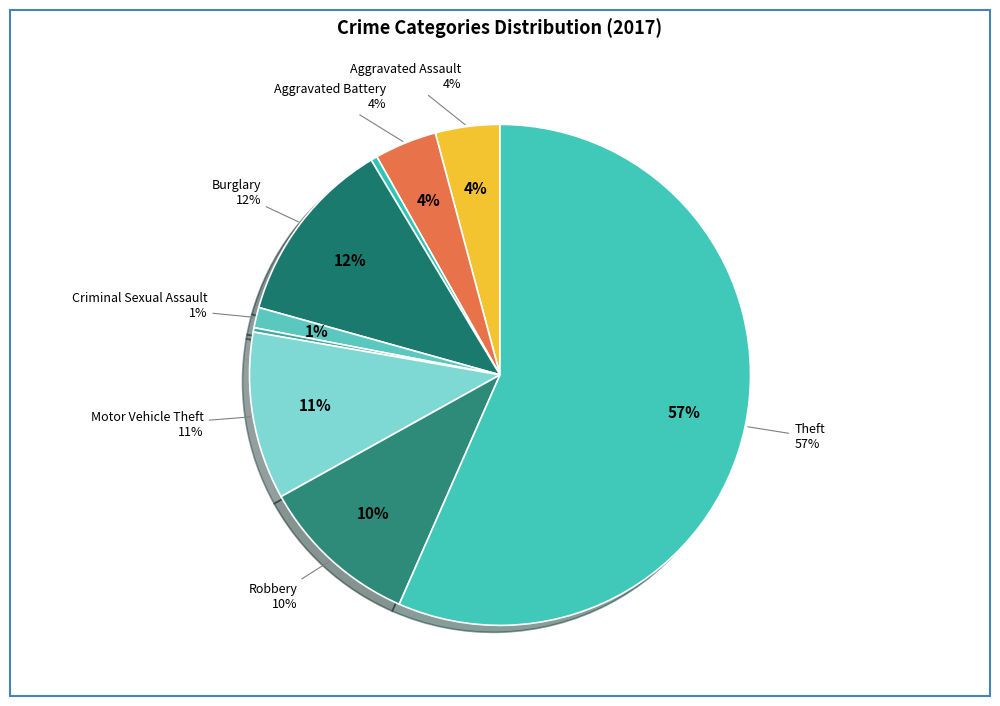

True or false: Aggravated Assault accounts for 1% of the total.

False